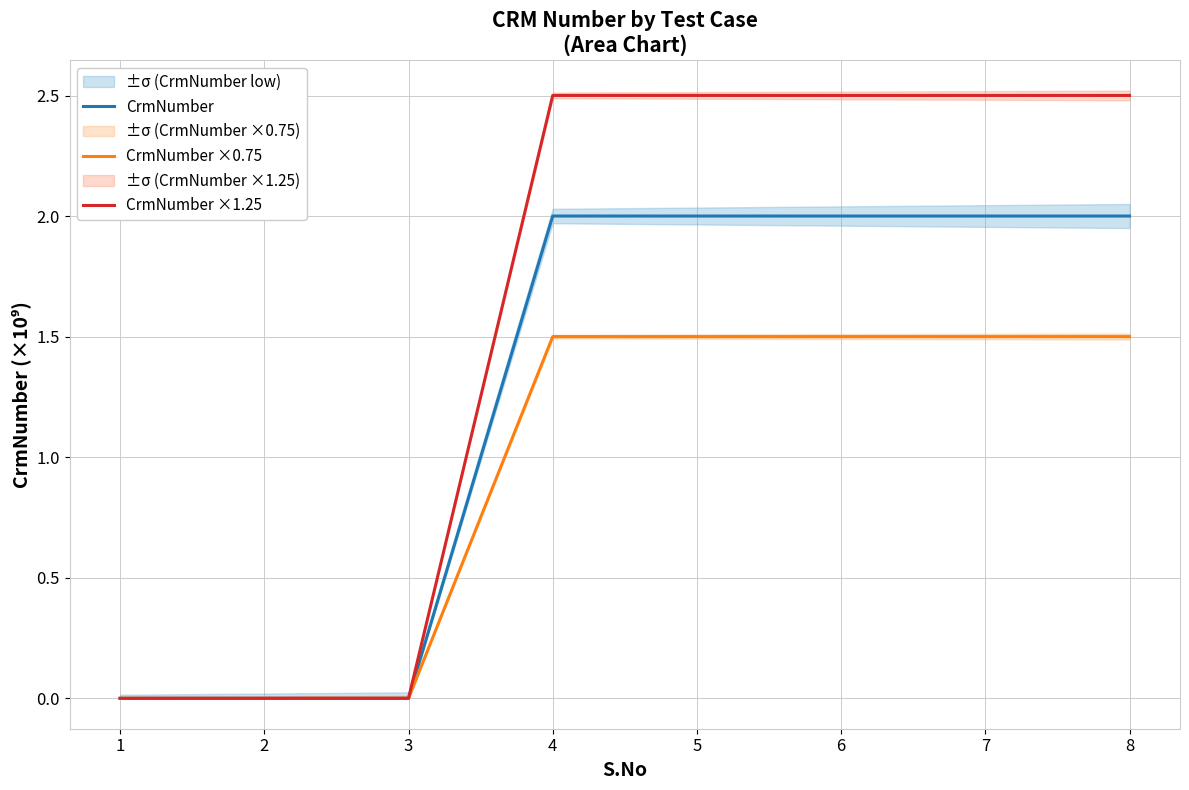

True or false: CrmNumber ×1.25 has a value of 2.5 at 7.

True